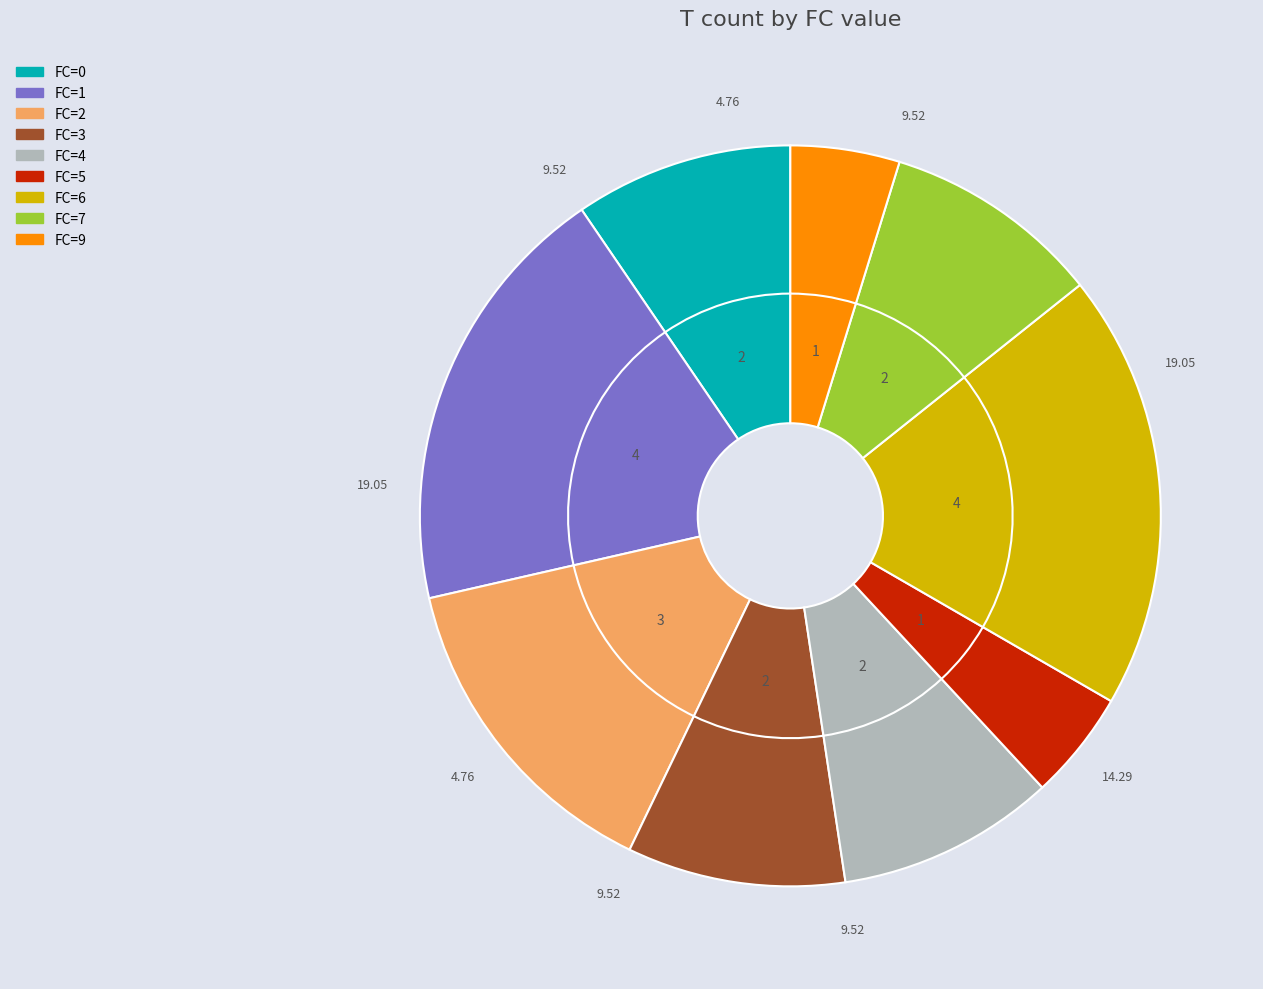

What is the largest slice in the pie chart?

FC=1